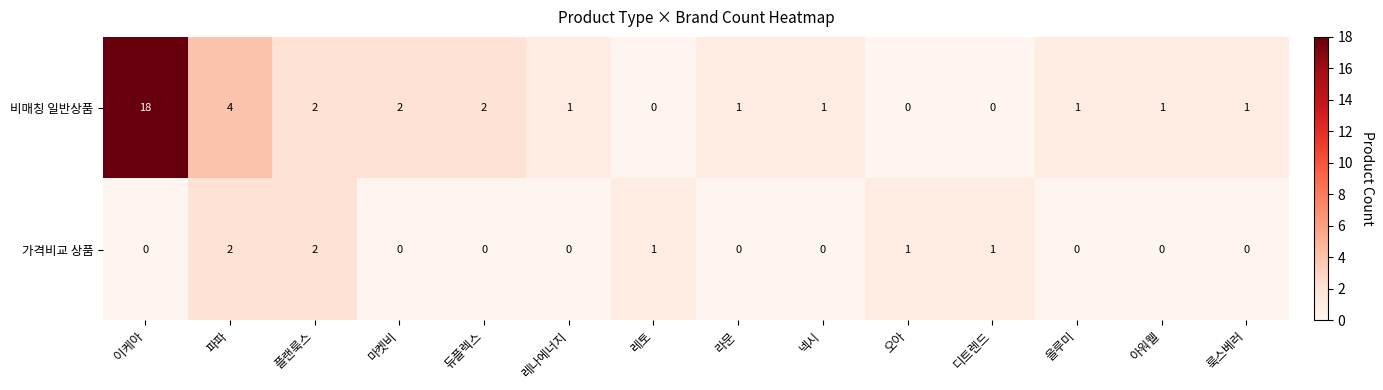

How many series are shown in this chart?

2